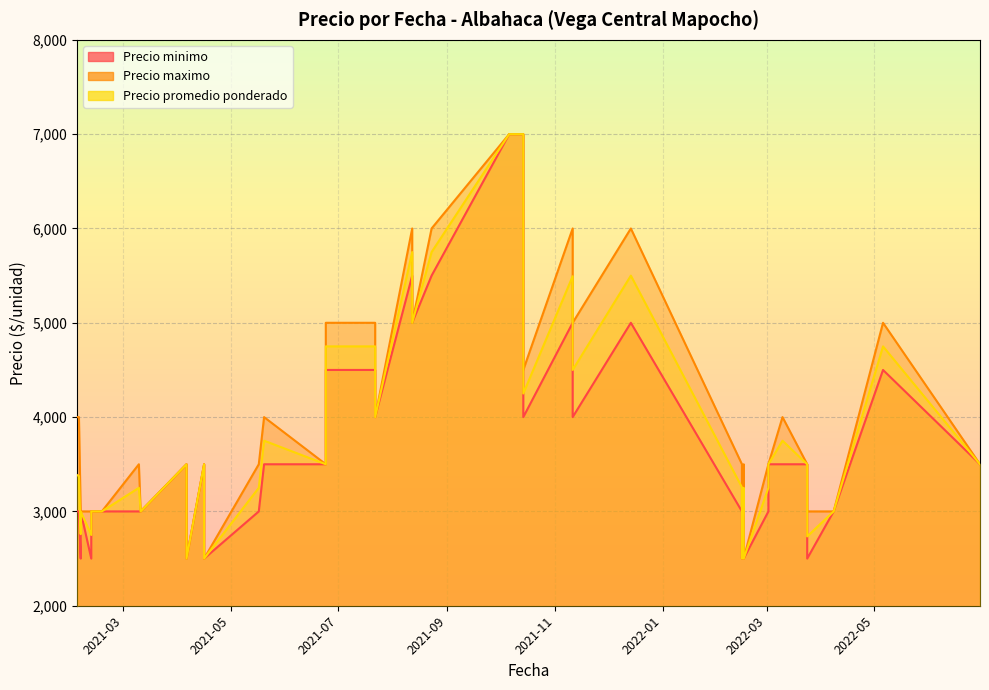

What is the difference between the maximum and minimum values in the Precio minimo series?

4500